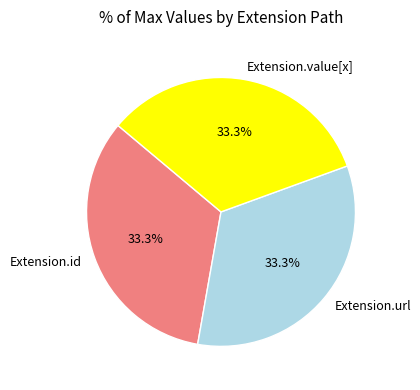

Approximately how many times larger is the value at Extension.id compared to Extension.url?

1.0